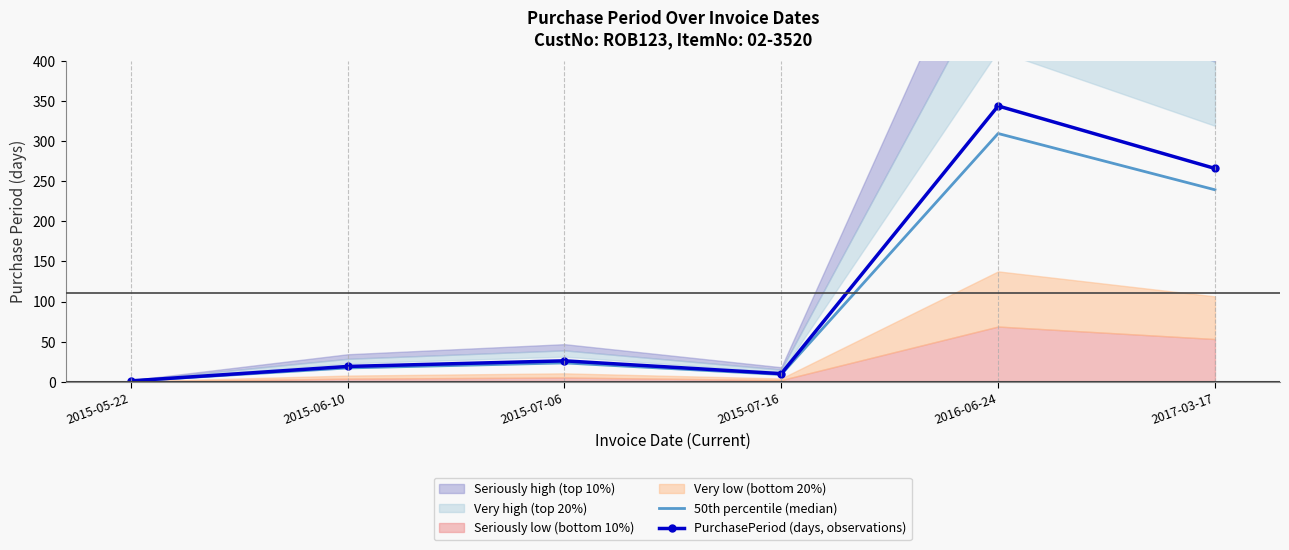

How many interior local valleys does the 50th percentile (median) series have?

1